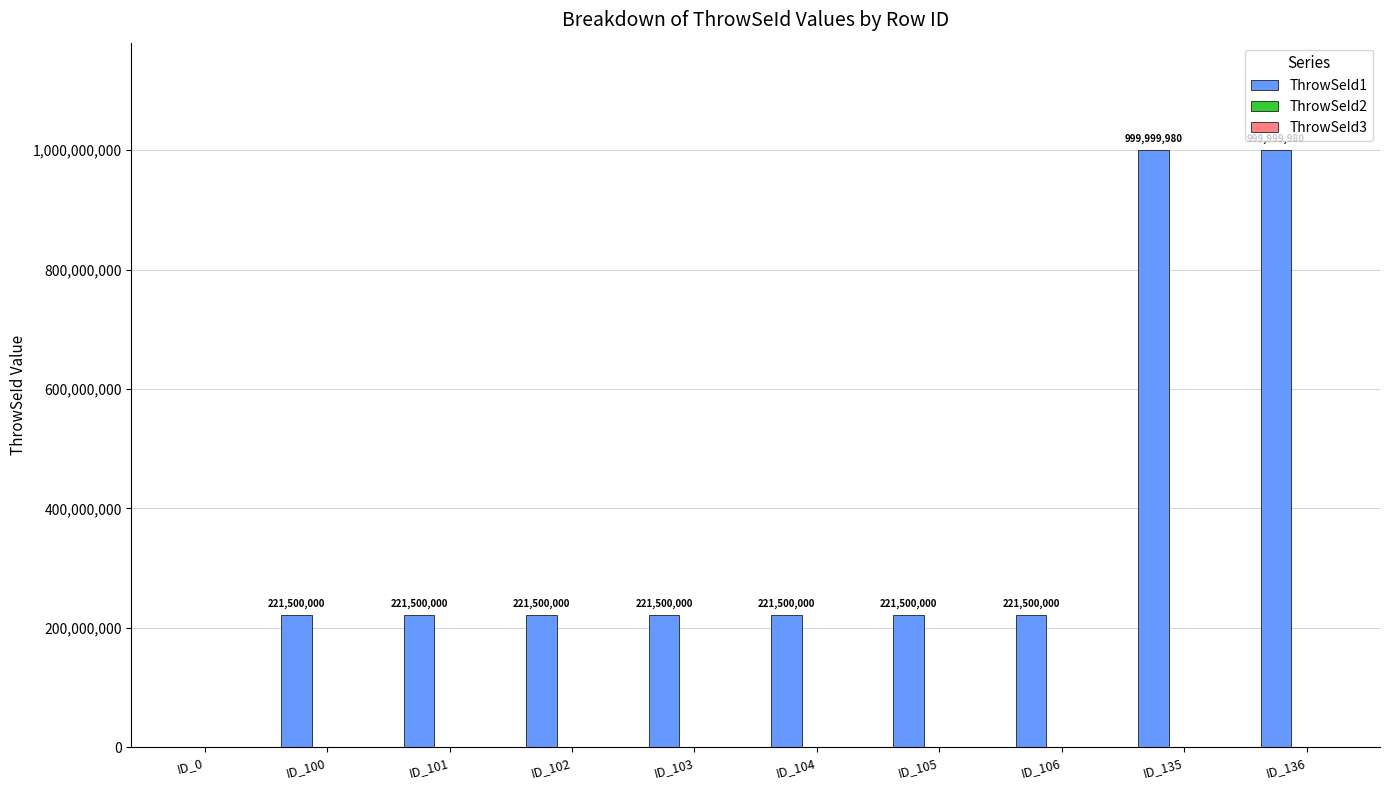

Read the value at ID_102.

221500000